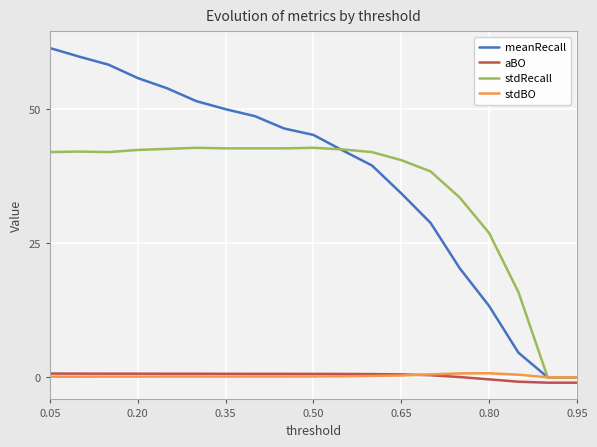

What is the greatest value displayed?

61.4